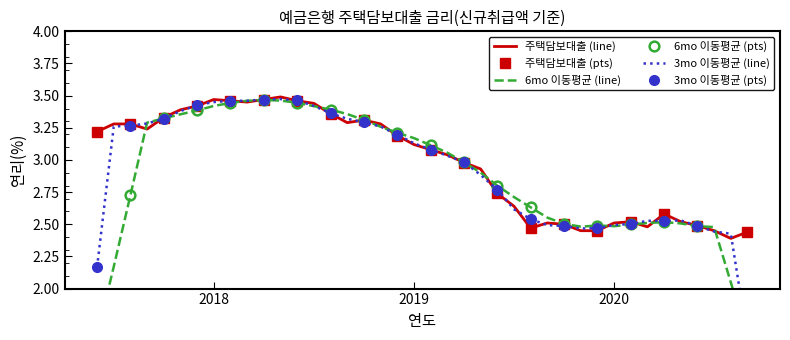

How many categories are shown in the chart?

40